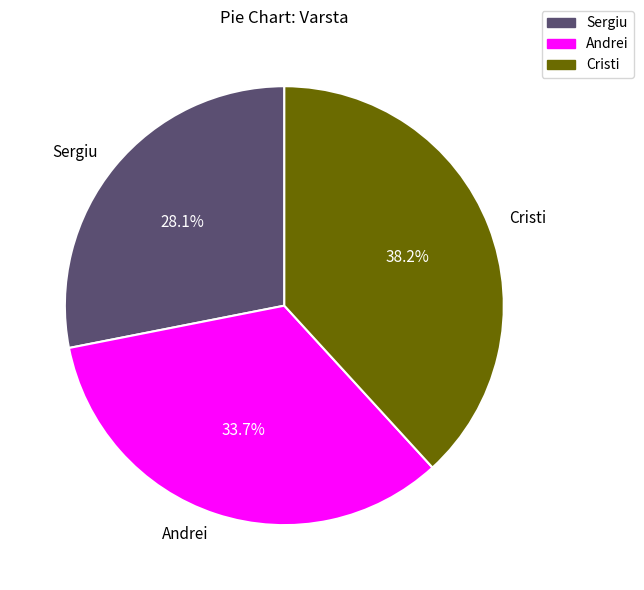

Rank the categories by value from highest to lowest.

Cristi, Andrei, Sergiu